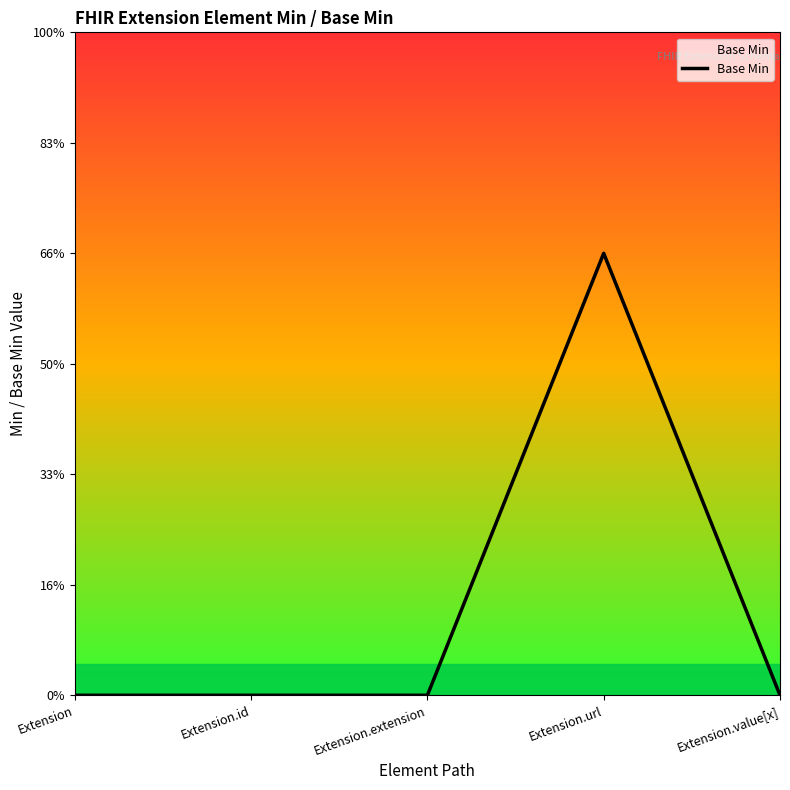

Is this an area chart (filled region under the line)?

Yes